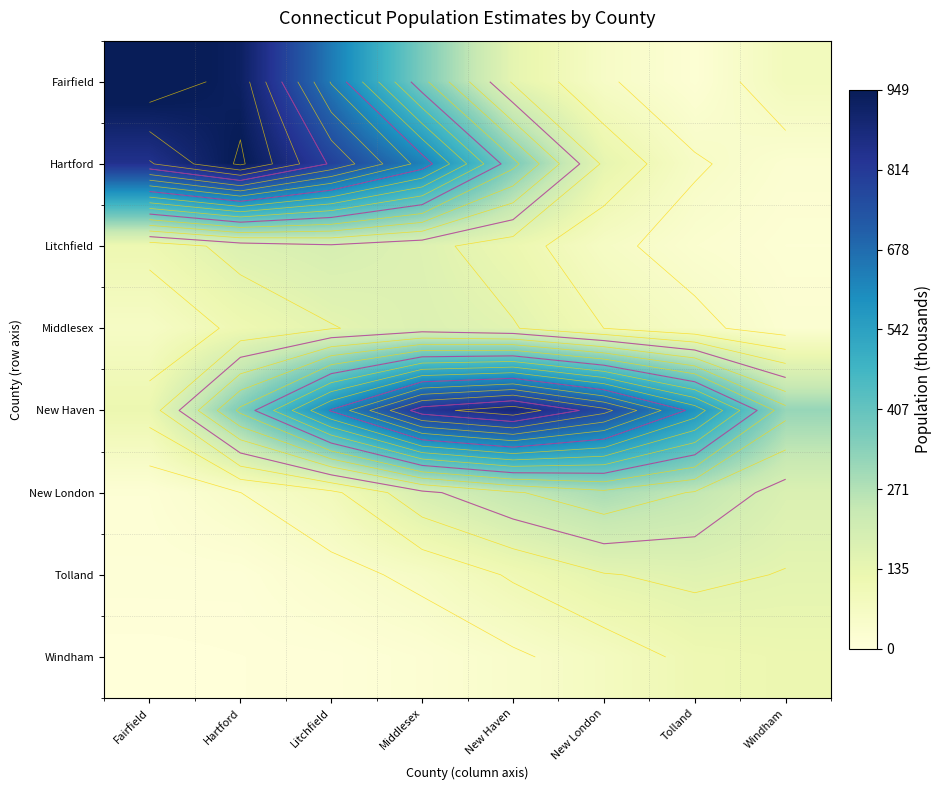

Between Middlesex and Fairfield, which is larger?

Fairfield